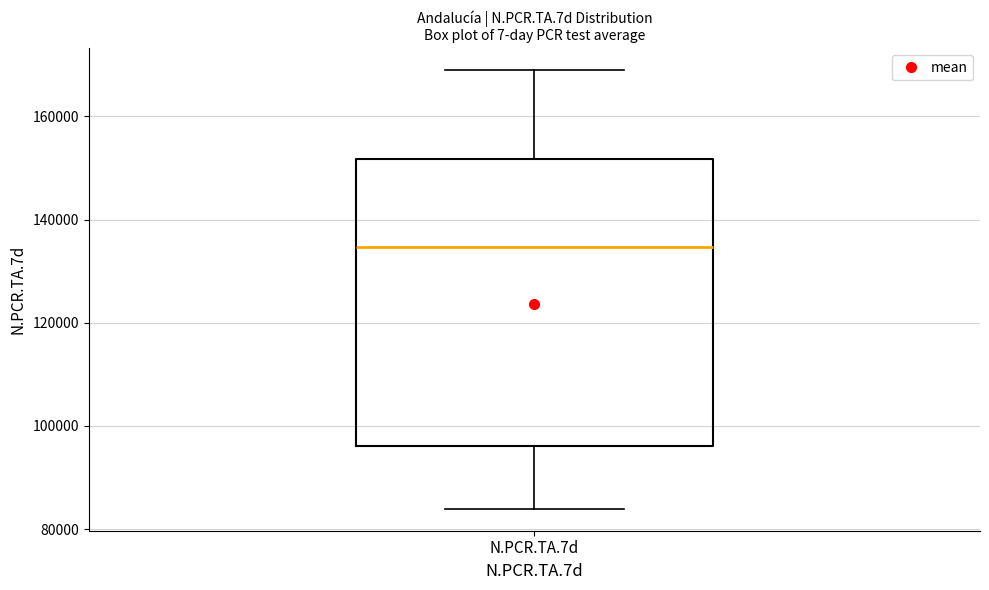

Read this box plot against the y-axis: the position of the median line, the range covered by the box, and the ends of both whiskers. The values are not printed on the chart, so give them approximately, as read against the axis.

median 134000, box 96000 to 152000, whiskers 84000 to 168000